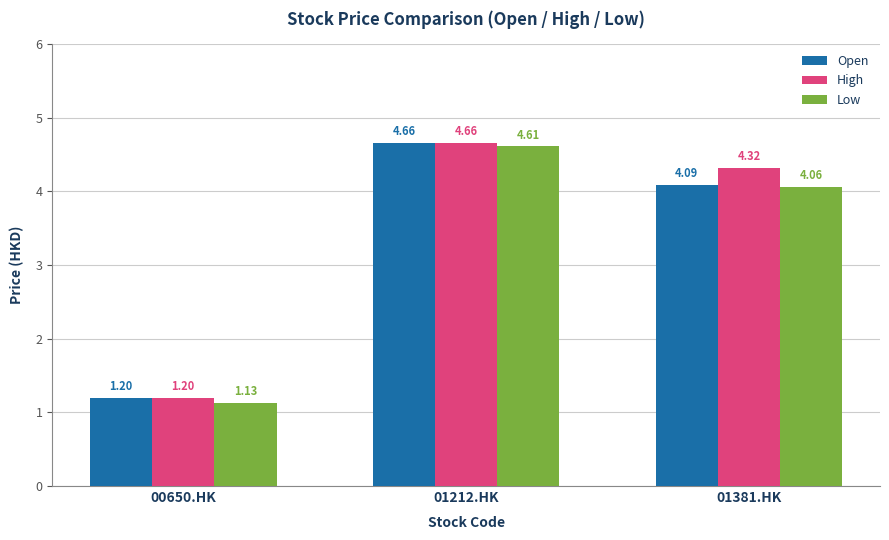

List the series in order of their overall mean, lowest first.

Low, Open, High